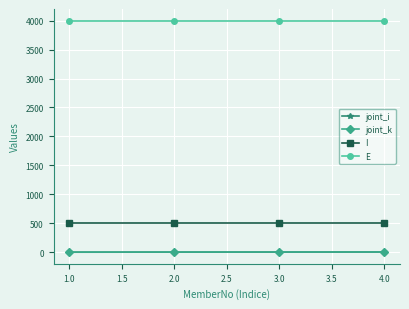

What is the maximum value for E?

4000